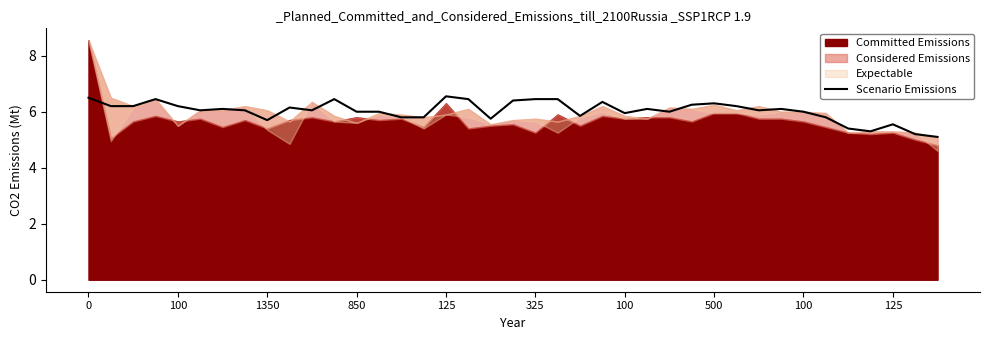

Does the chart display data point markers on the line(s)?

No